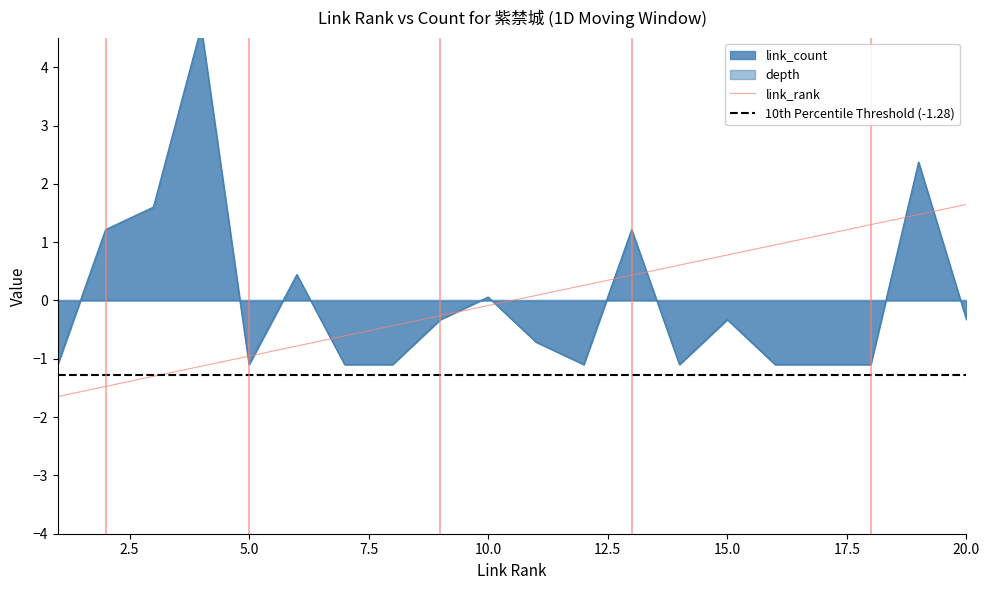

At which category is the sum across all series the highest?

19